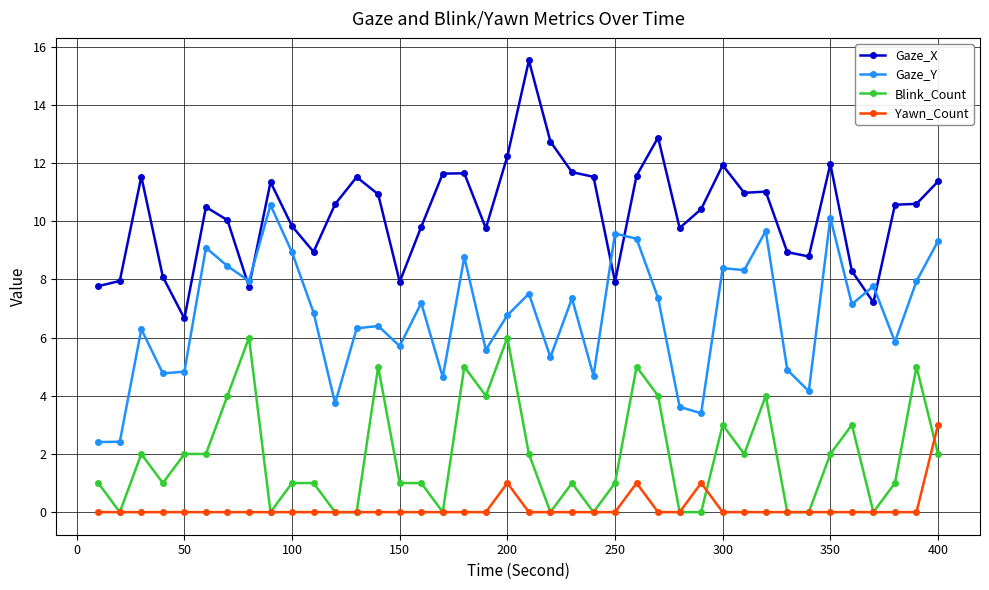

What is the value of the Gaze_X point at the 13th from the left?

11.5